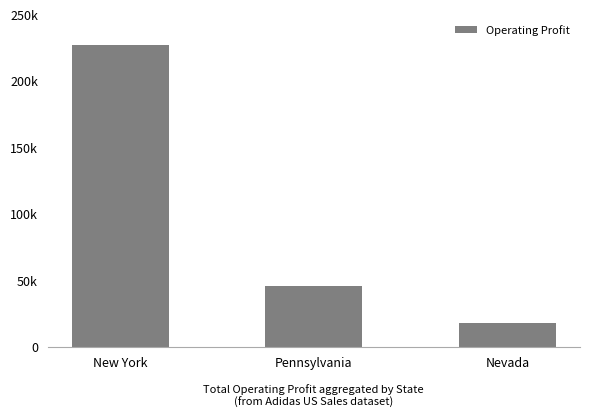

List the labels in order of value, largest first.

New York, Pennsylvania, Nevada